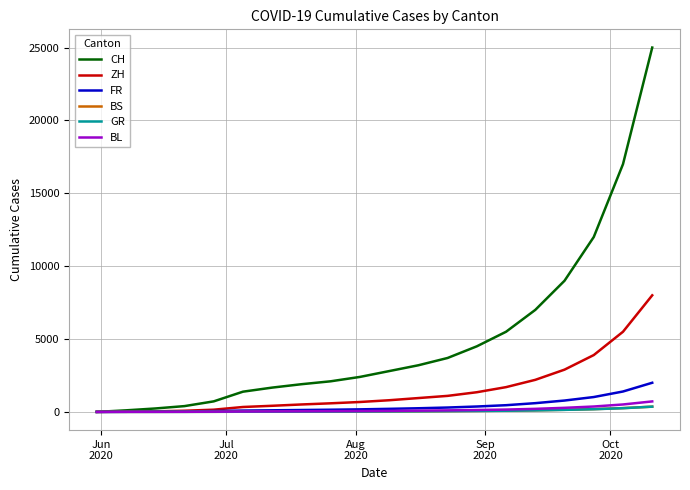

What is the sum of all BL values?

2882